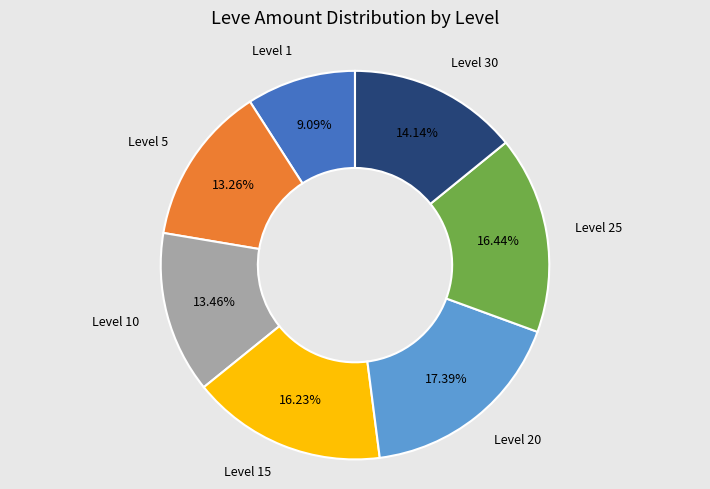

Does any single category account for the majority?

No